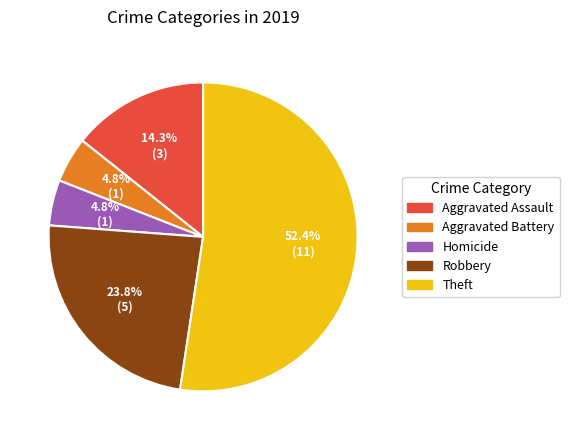

Is there a majority slice in this chart?

Yes